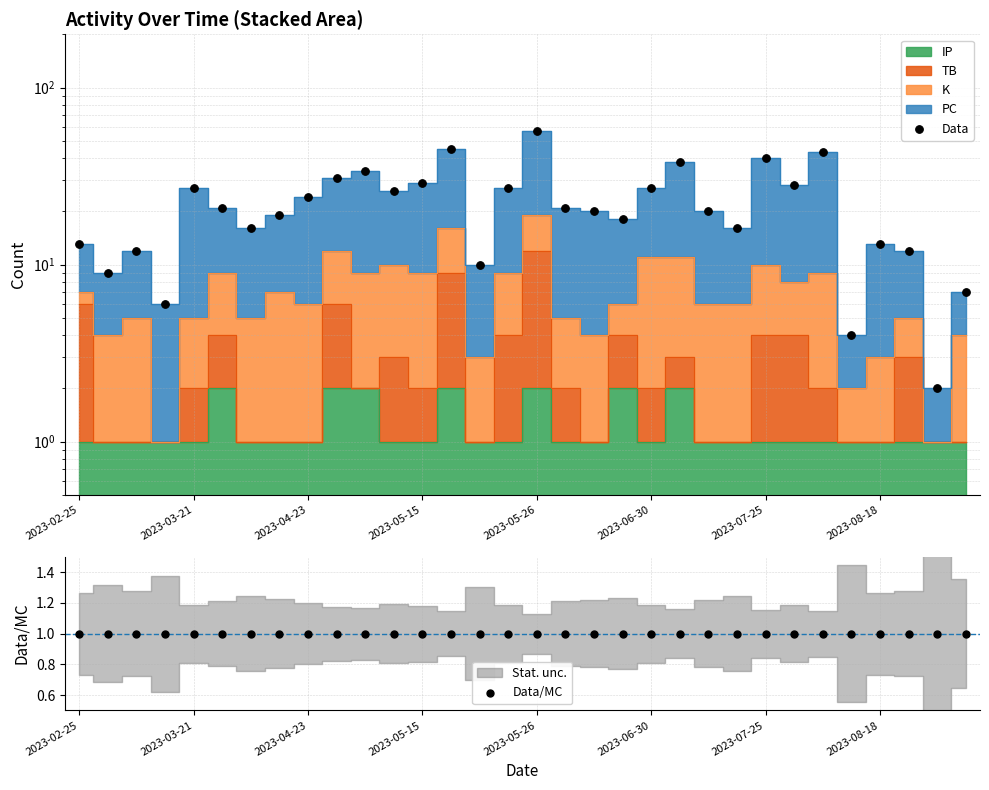

Which series has the widest spread of Y values?

Data